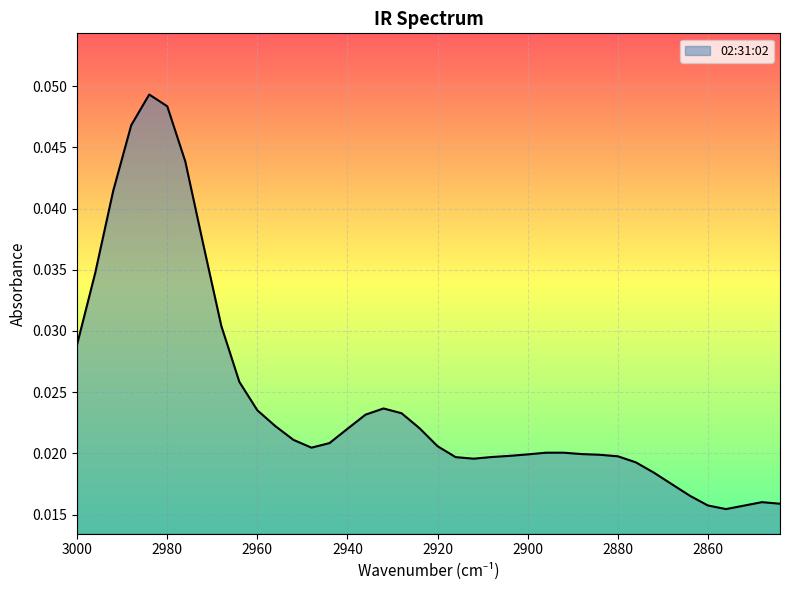

List the labels in order of value, largest first.

2984, 2980, 2988, 2976, 2992, 2972, 2996, 2968, 3000, 2964, 2932, 2960, 2928, 2936, 2956, 2924, 2940, 2952, 2944, 2920, 2948, 2892, 2896, 2888, 2900, 2884, 2904, 2880, 2908, 2916, 2912, 2876, 2872, 2868, 2864, 2848, 2844, 2860, 2852, 2856